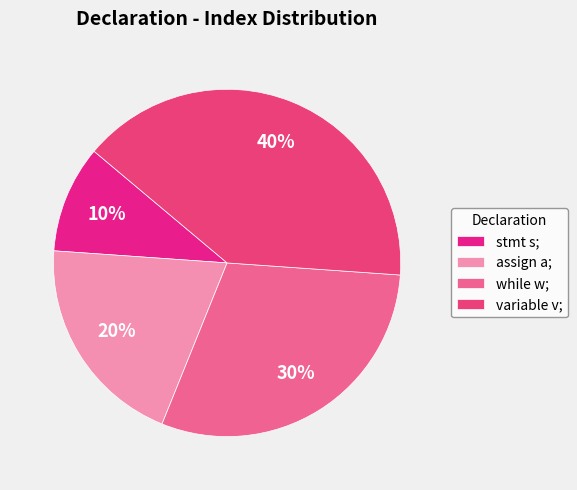

The assign a; slice represents 11% of the pie. True or false?

False